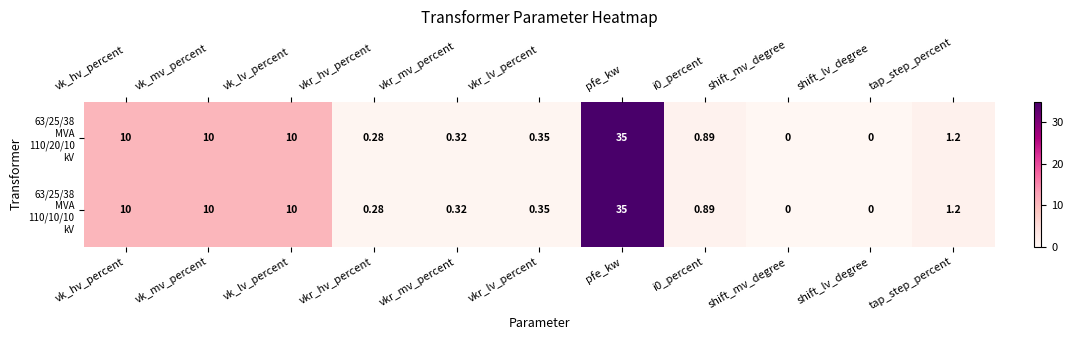

At which category is the sum across all series the highest?

pfe_kw